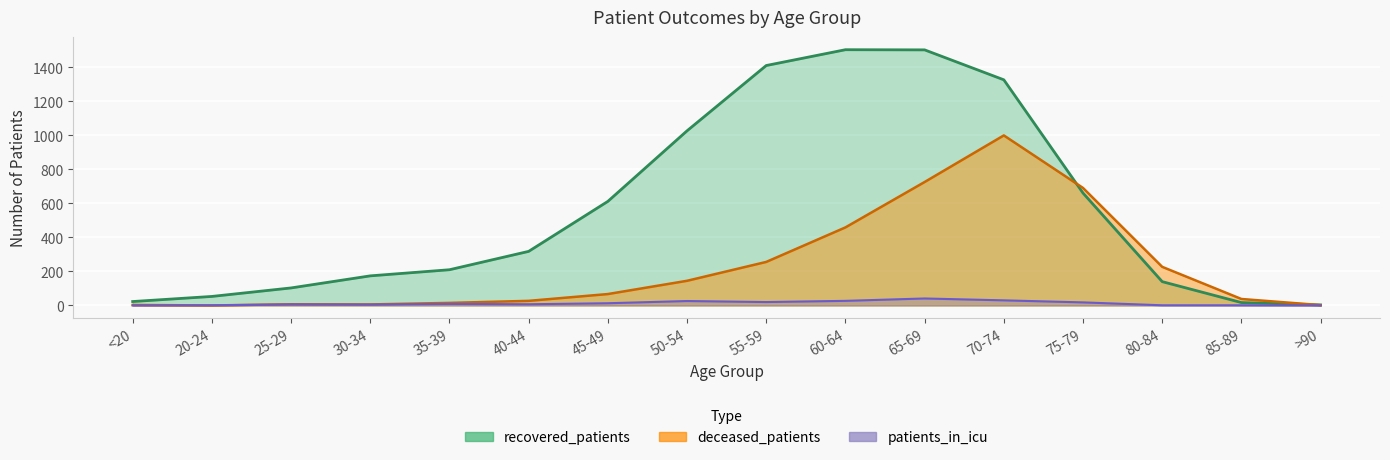

At which label does patients_in_icu first exceed 9?

45-49